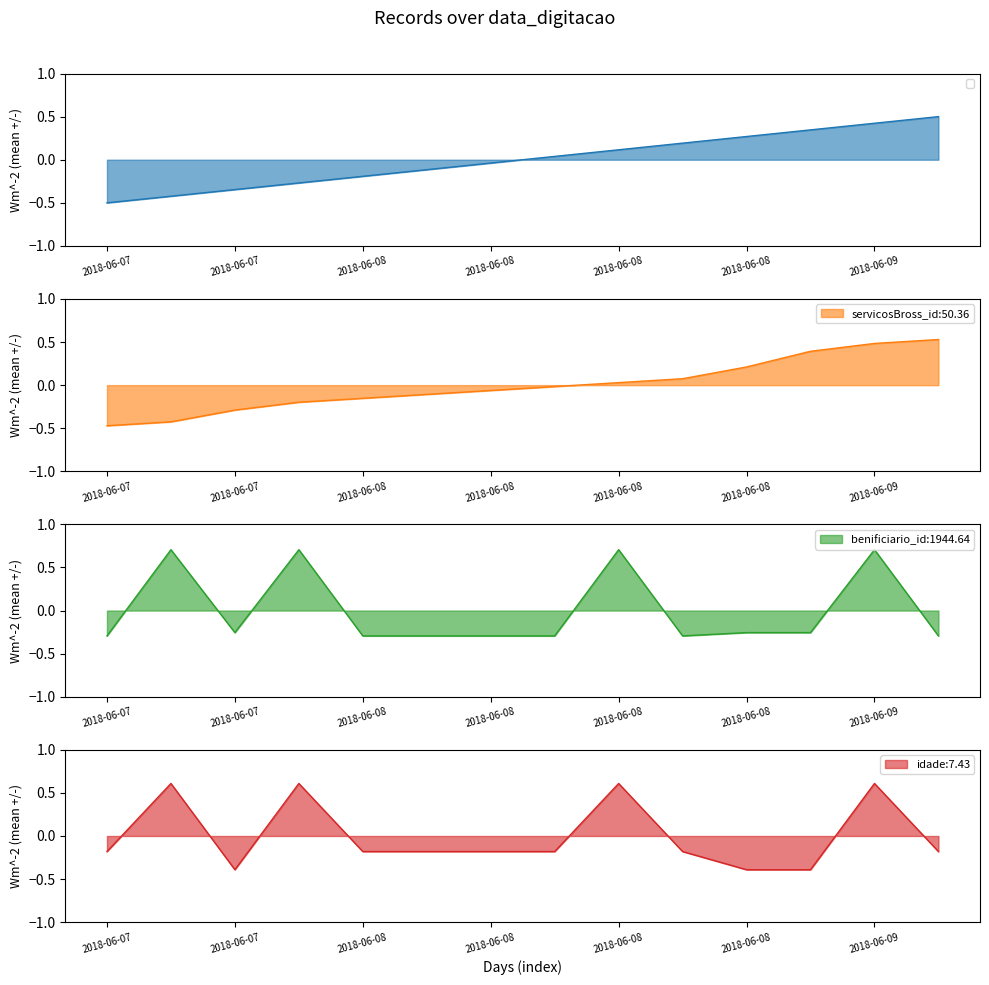

What are all the series names shown in the legend?

_NúmLinha, servicosBross_id, benificiario_id, idade